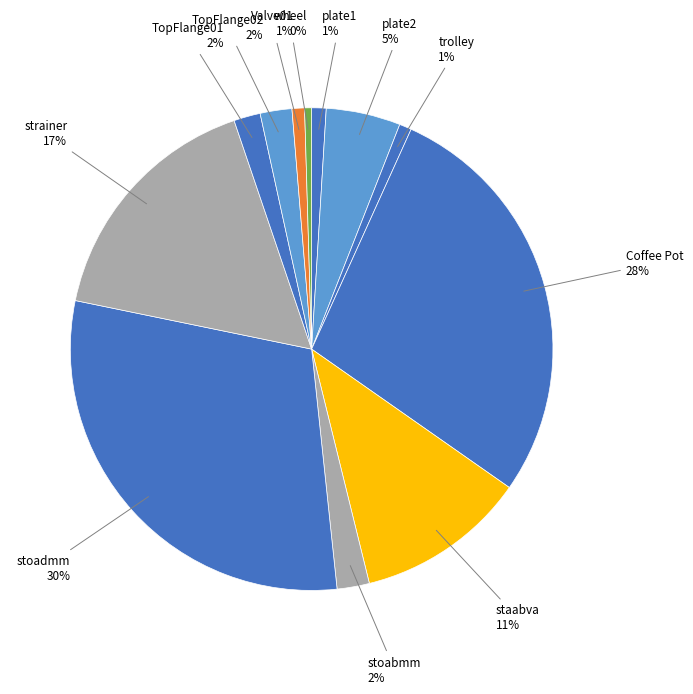

Approximately how many times larger is the value at stoabmm compared to staabva?

0.2